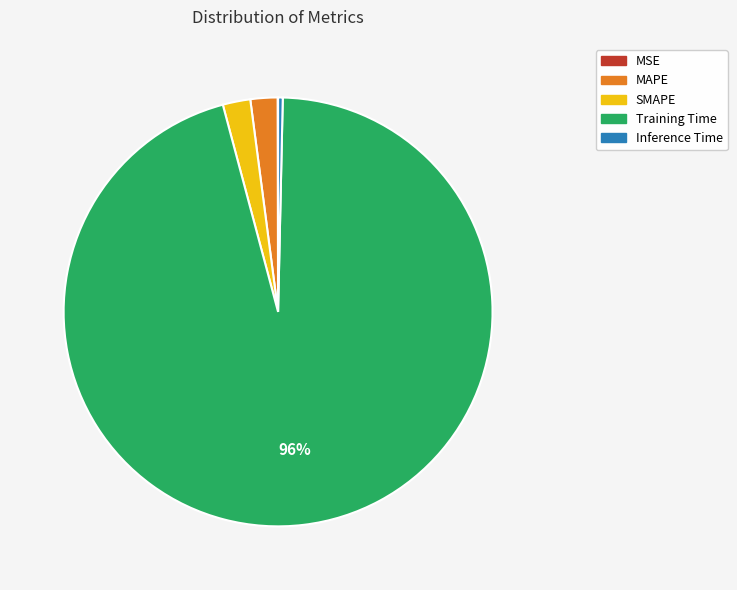

Which slice represents more than half of the pie?

Training Time